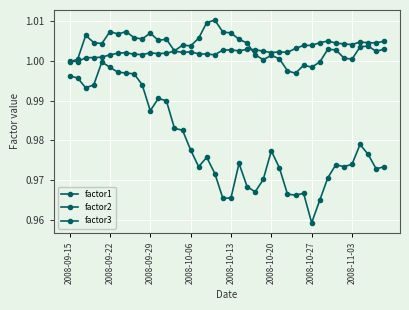

How many lines are shown in the chart?

3